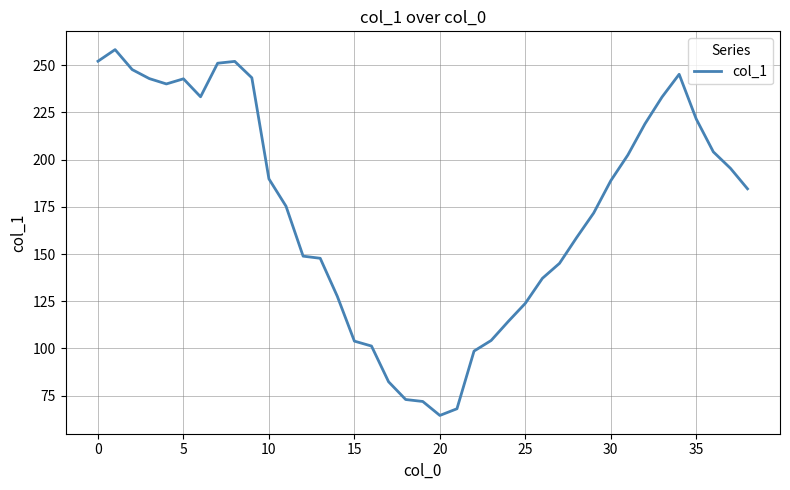

What is the difference between the maximum and minimum values?

193.7